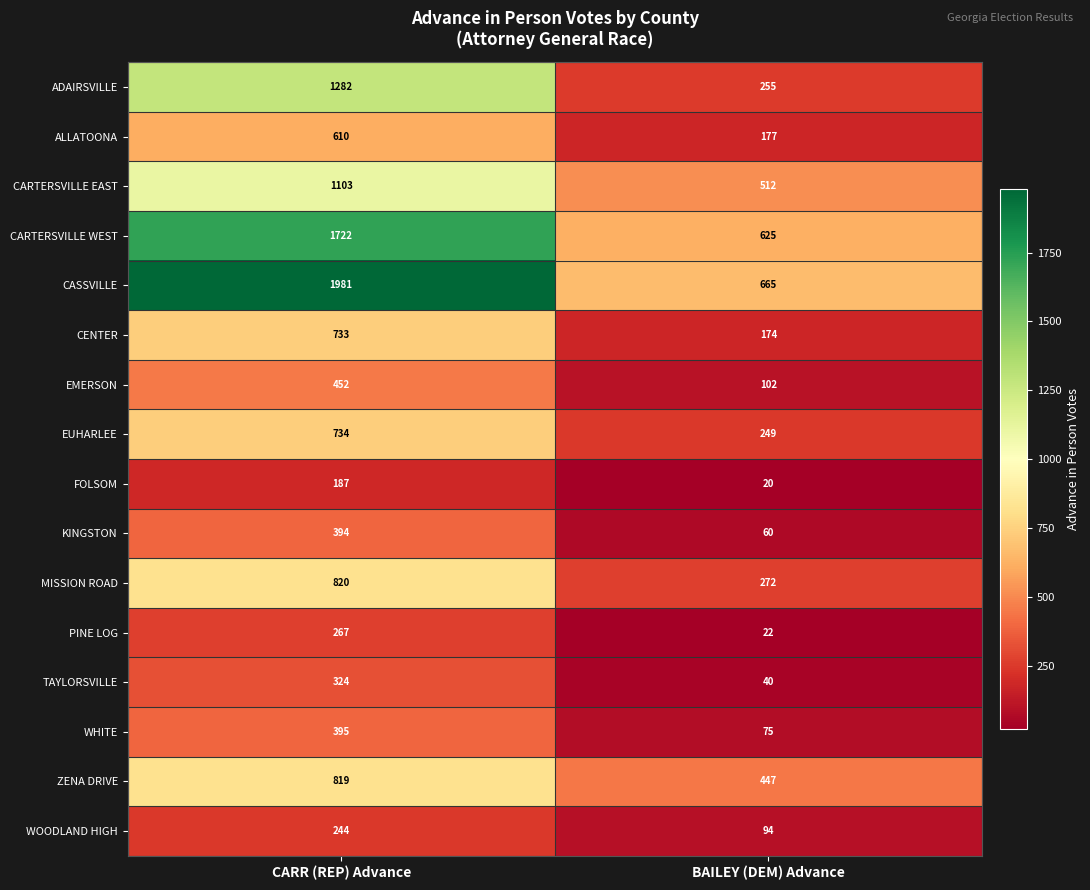

Is it true that EMERSON equals 48 at BAILEY (DEM) Advance?

False